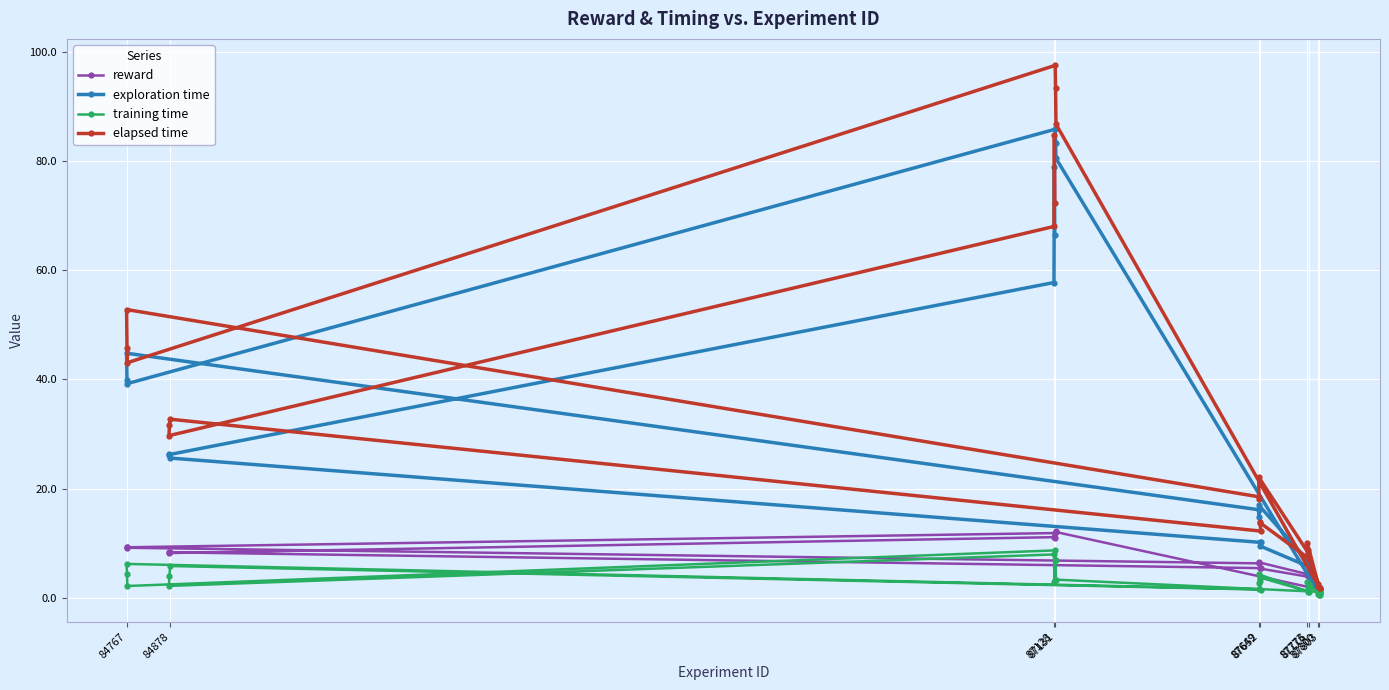

What is the greatest value displayed?

97.5